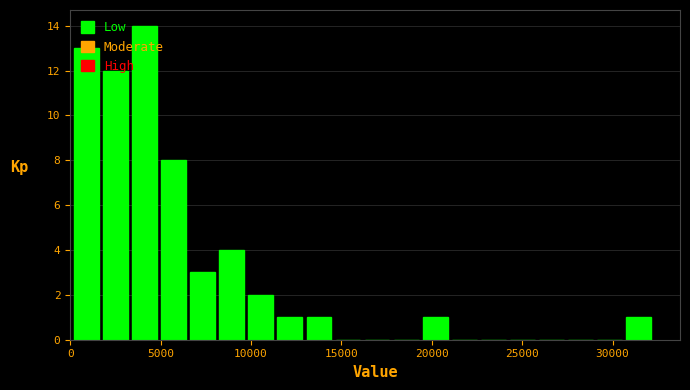

Read against the x-axis, roughly where is the centre of the tallest bar?

4000